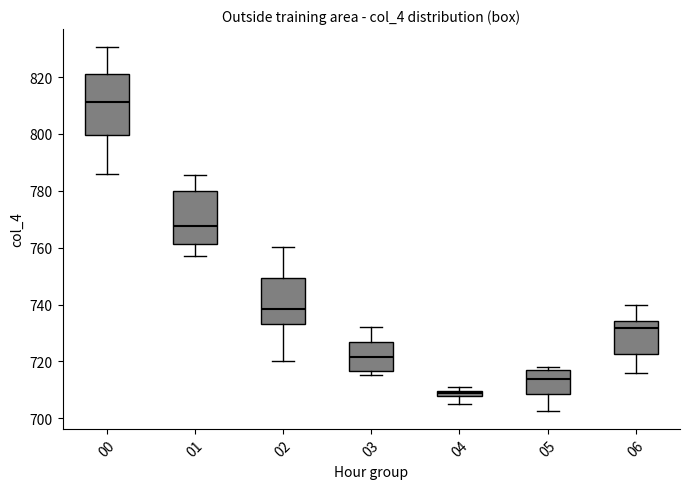

Which box's median line is the lowest?

04